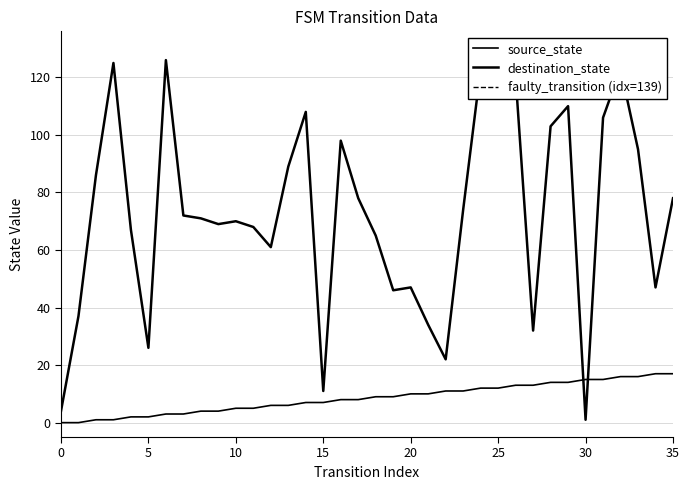

At how many categories does at least one series exceed 46?

27